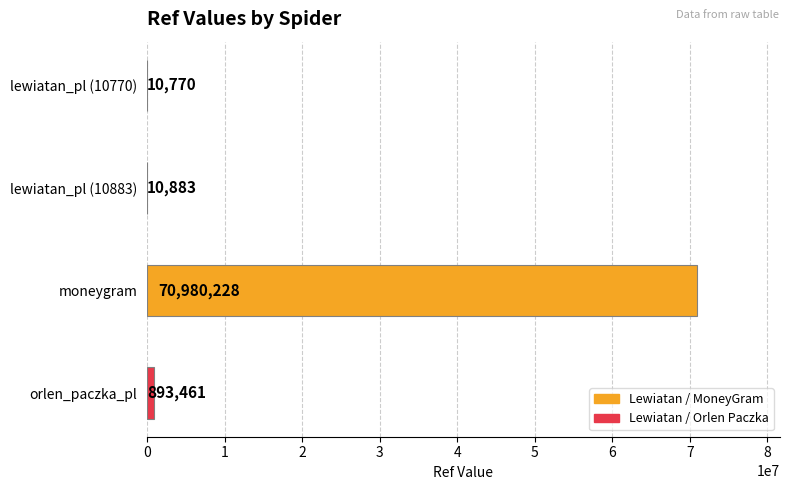

Which label corresponds to the largest value in the chart?

moneygram